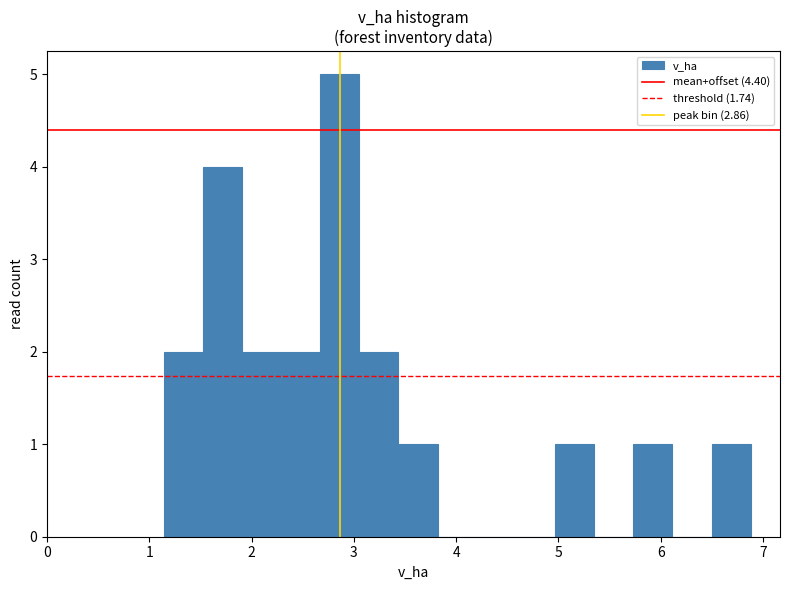

Read against the x-axis, roughly where is the centre of the tallest bar?

2.9